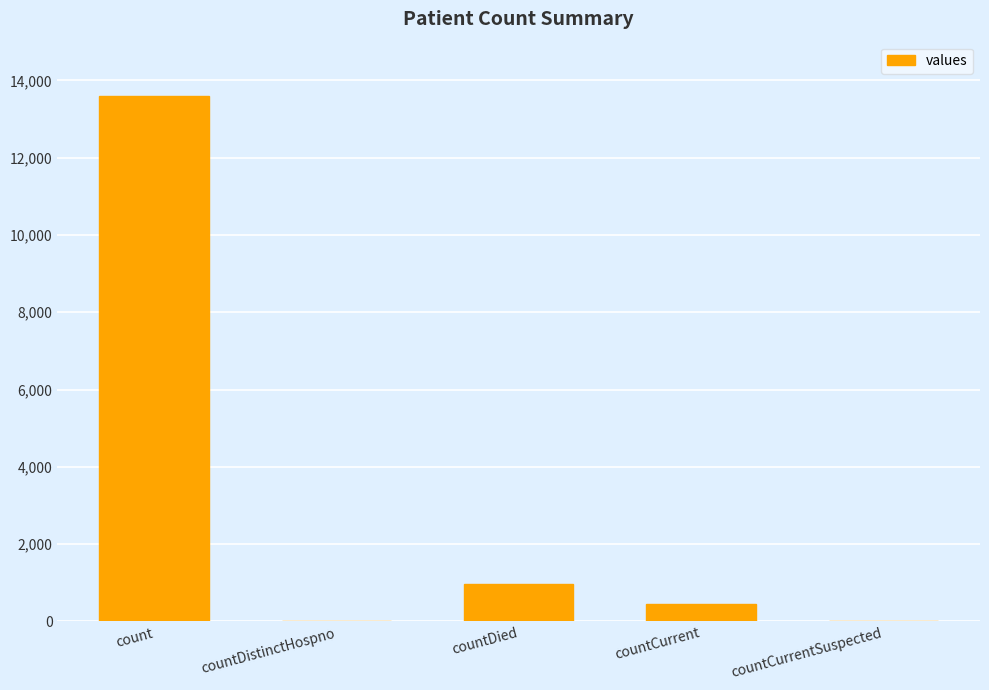

What is the change in value from countDistinctHospno to countDied?

+969